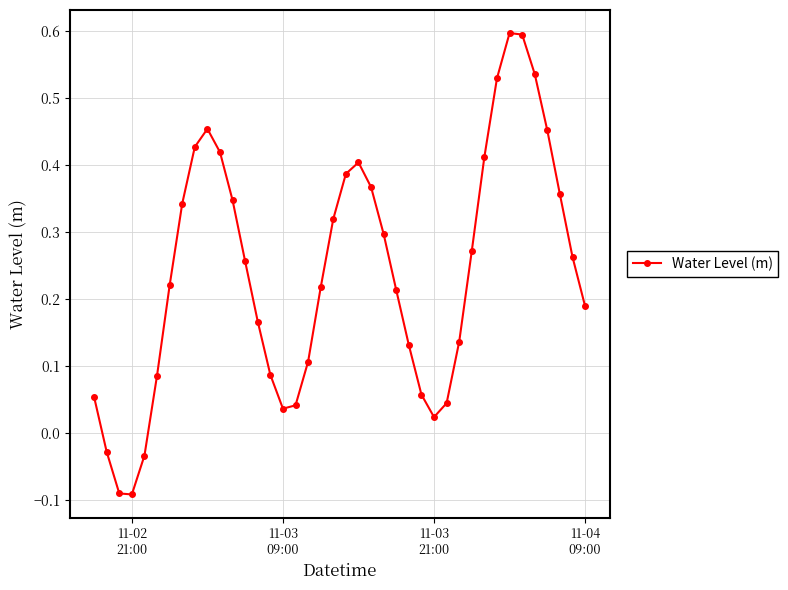

True or false: the data has more than 0 interior local peaks.

True